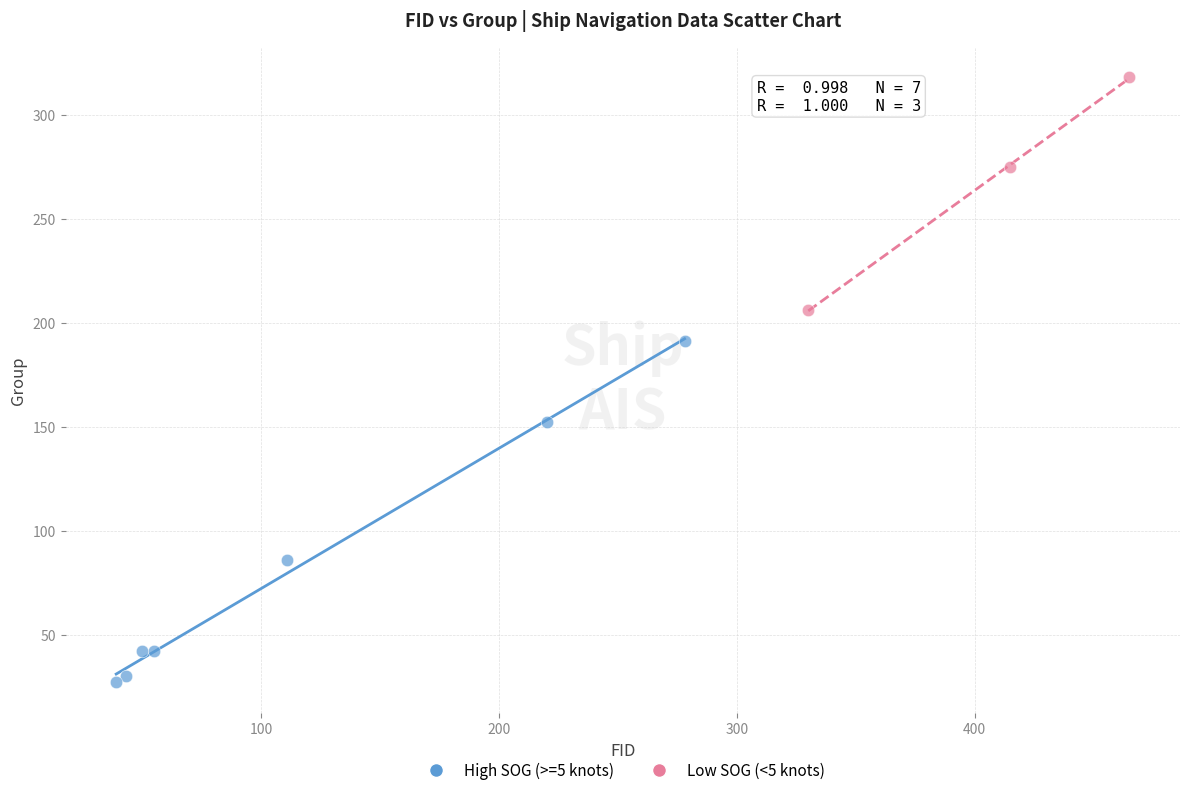

Which series reaches the maximum Y coordinate?

Low SOG (<5 knots)